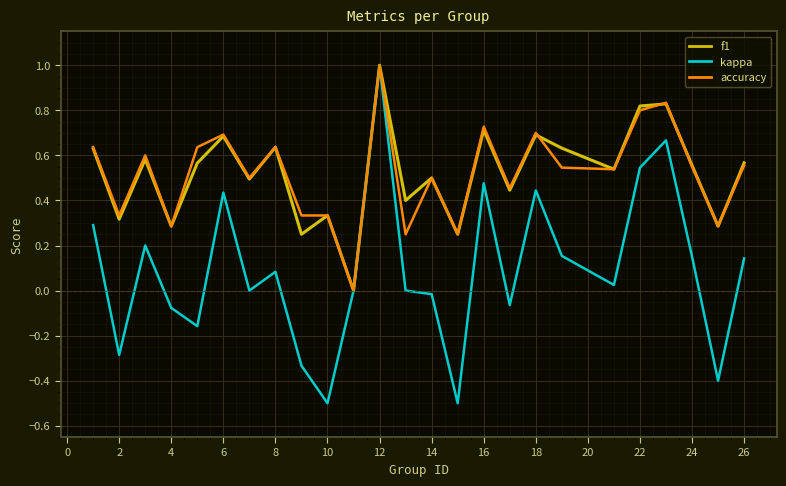

What is the highest value of the f1 series?

1.0